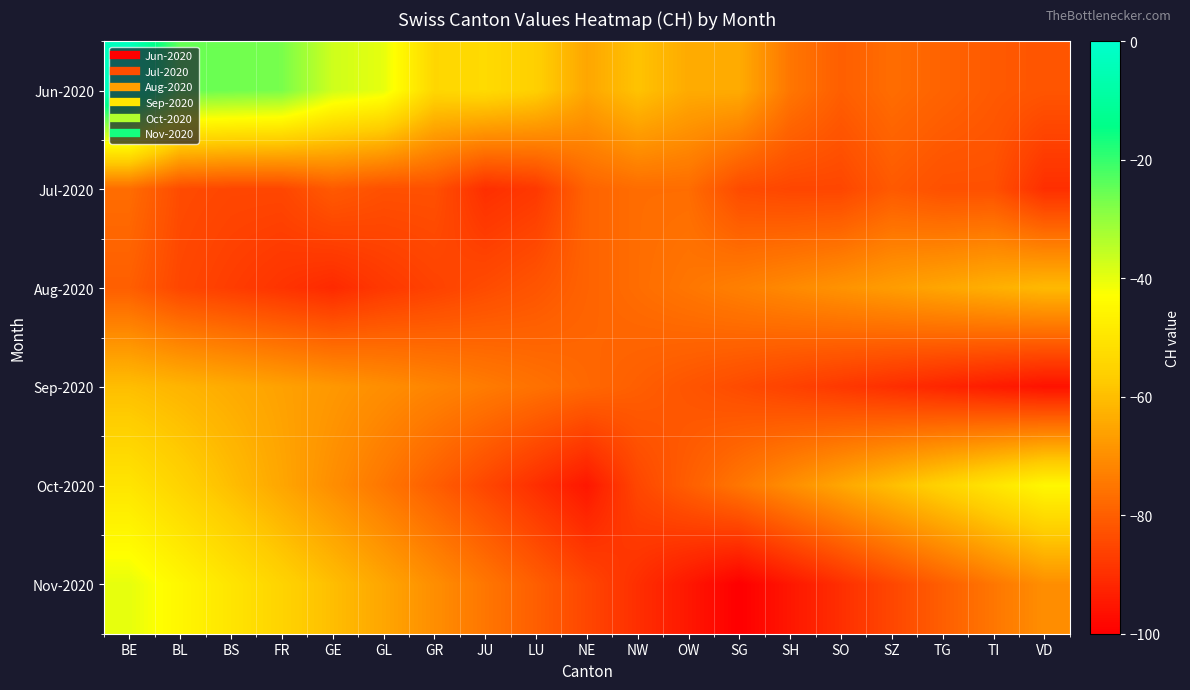

At which category does the chart reach its minimum across all series?

SG